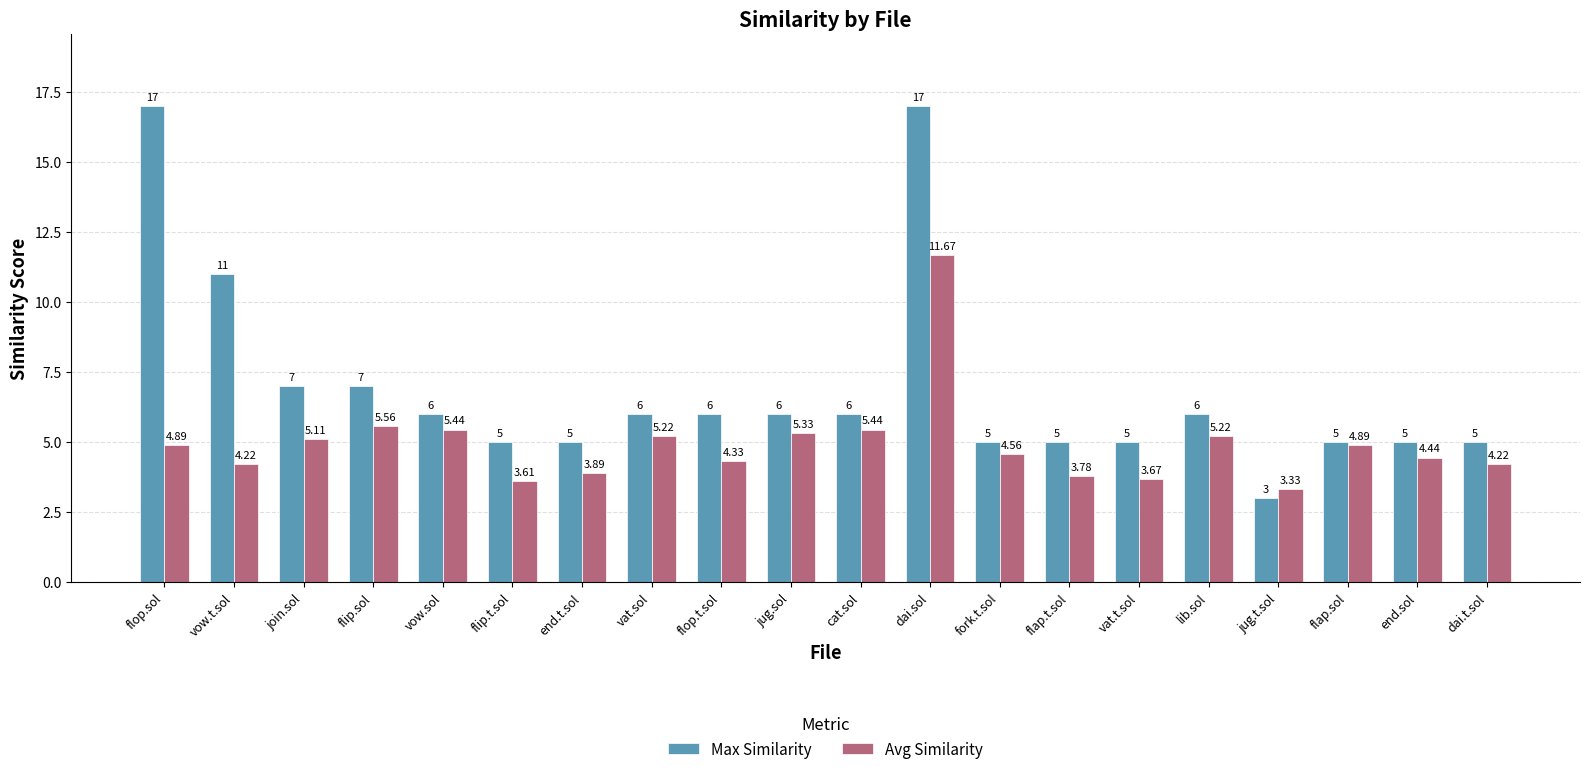

Which series changed the most between lib.sol and flap.sol?

Max Similarity